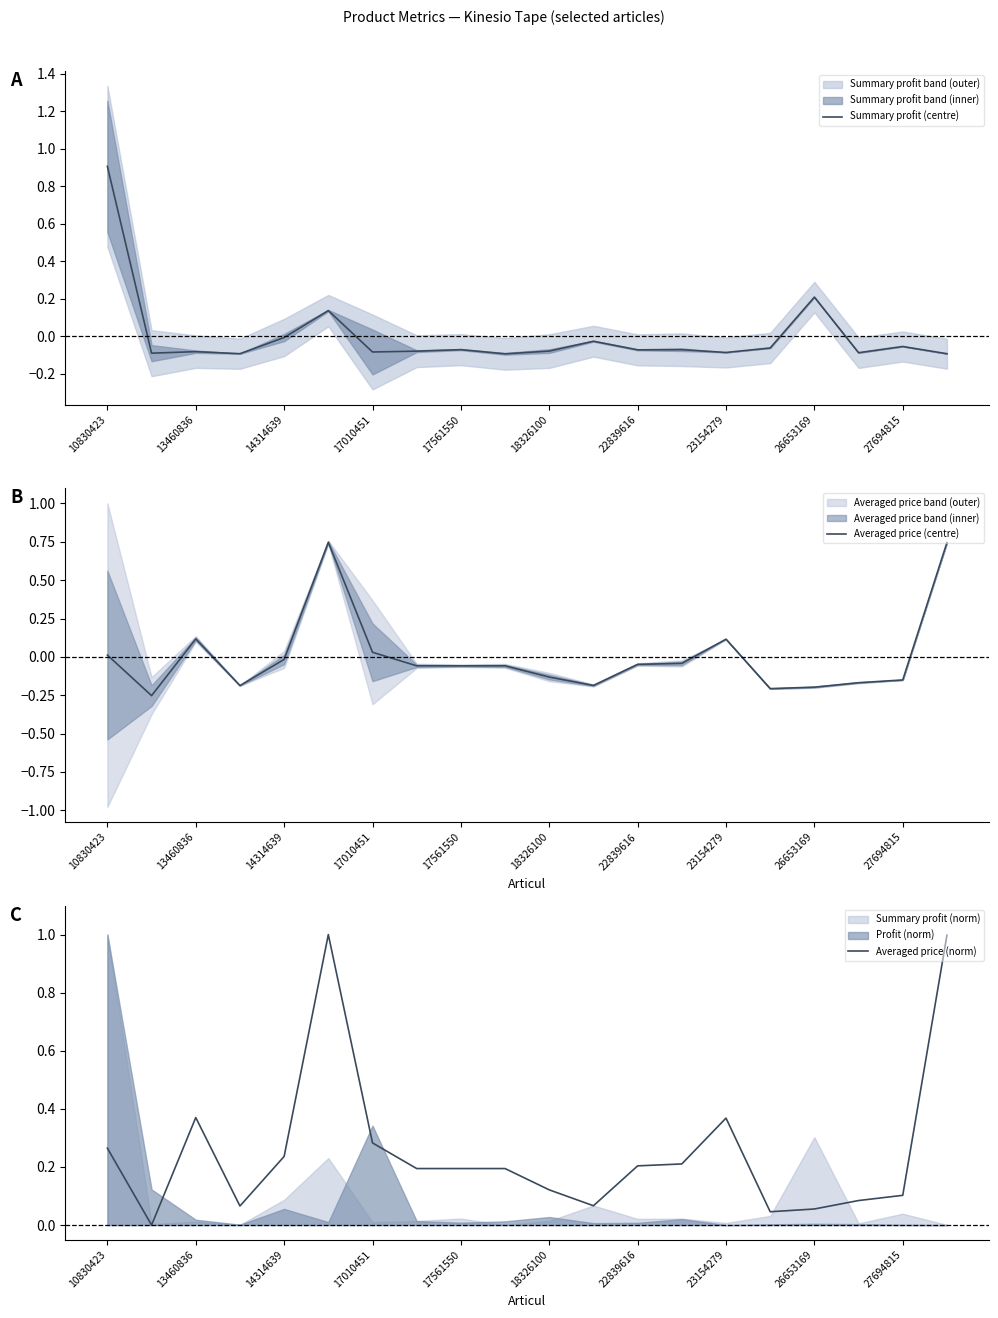

True or false: Averaged price (centre) and Averaged price (norm) intersect in this chart.

False